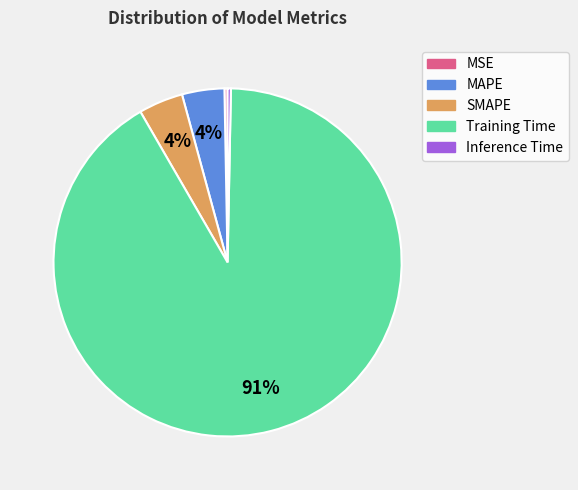

What is the largest slice in the pie chart?

Training Time